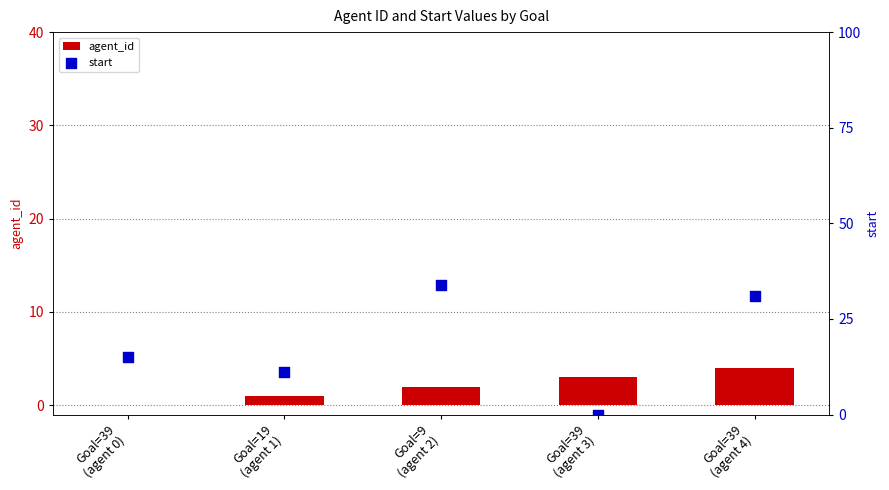

Which series contains the highest Y value?

start